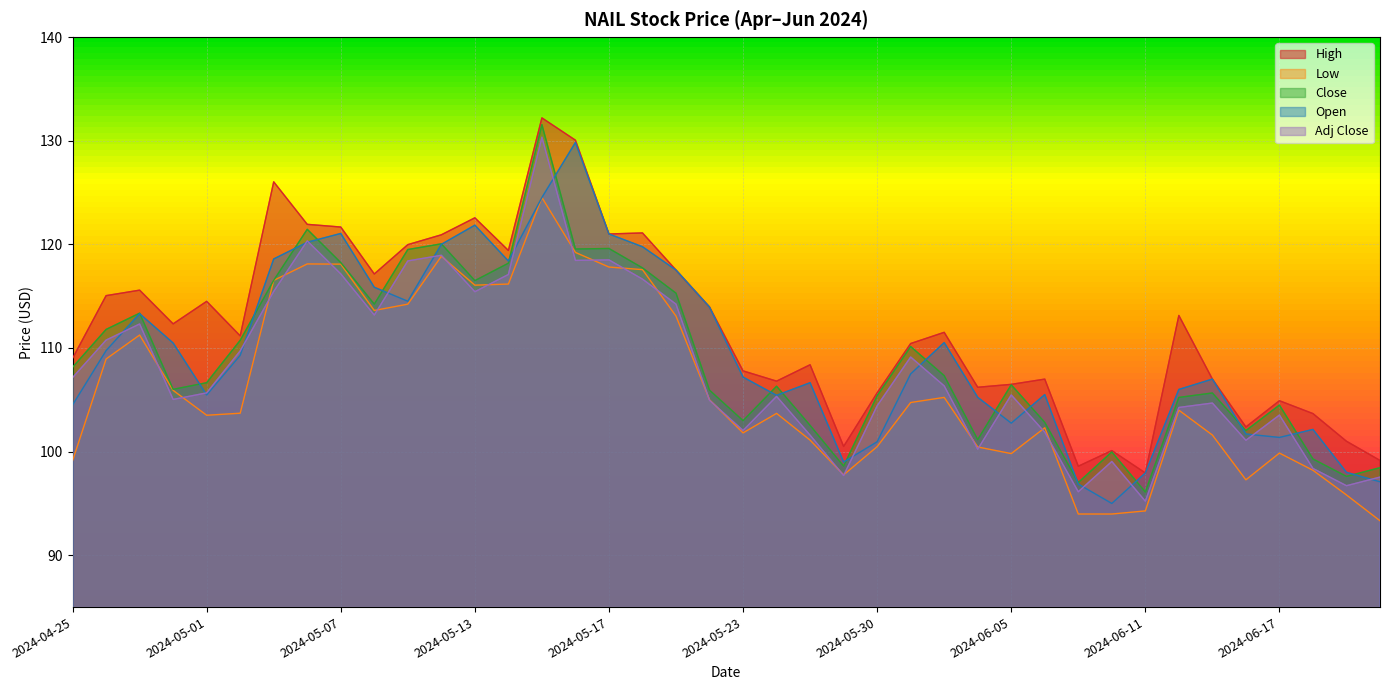

What is the label of the 22nd point from the left?

2024-05-24